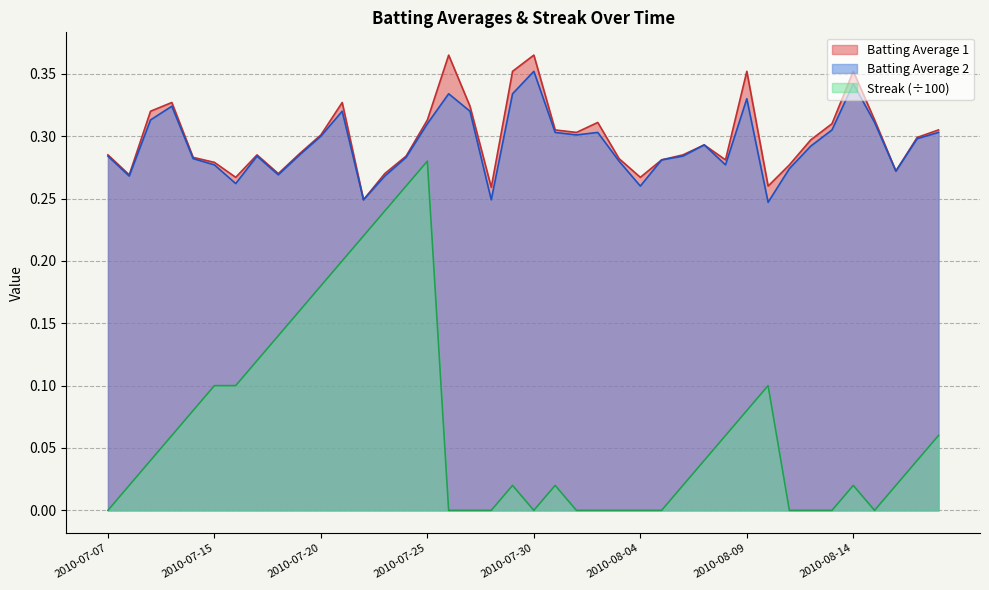

At which label is Batting Average 2 closest to 0?

2010-08-10